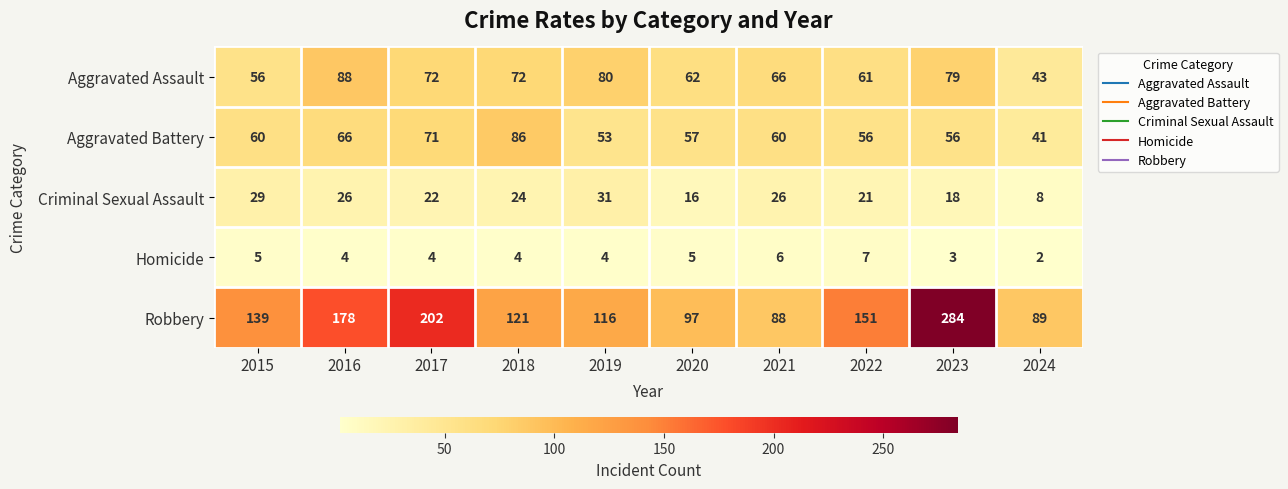

List the series in order of their peak value, highest first.

Robbery, Aggravated Assault, Aggravated Battery, Criminal Sexual Assault, Homicide